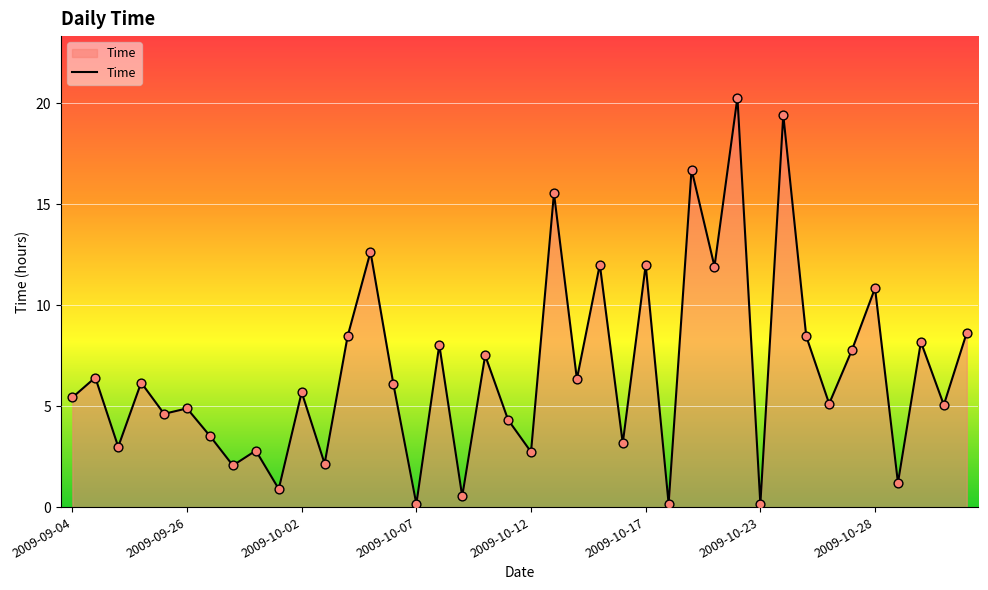

What is the maximum value shown in the chart?

20.3